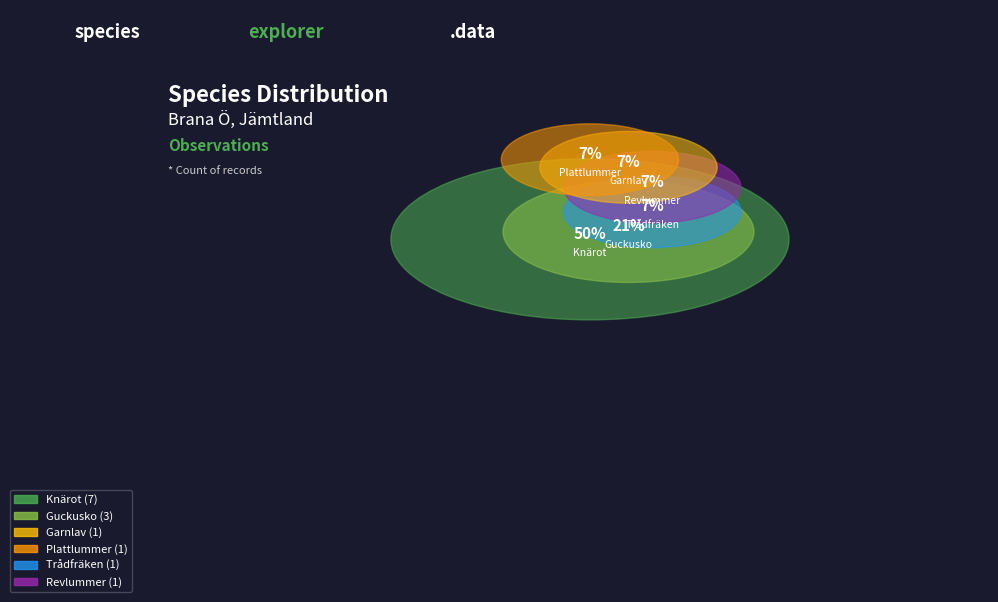

To the nearest percent, what is the average slice percentage?

17%